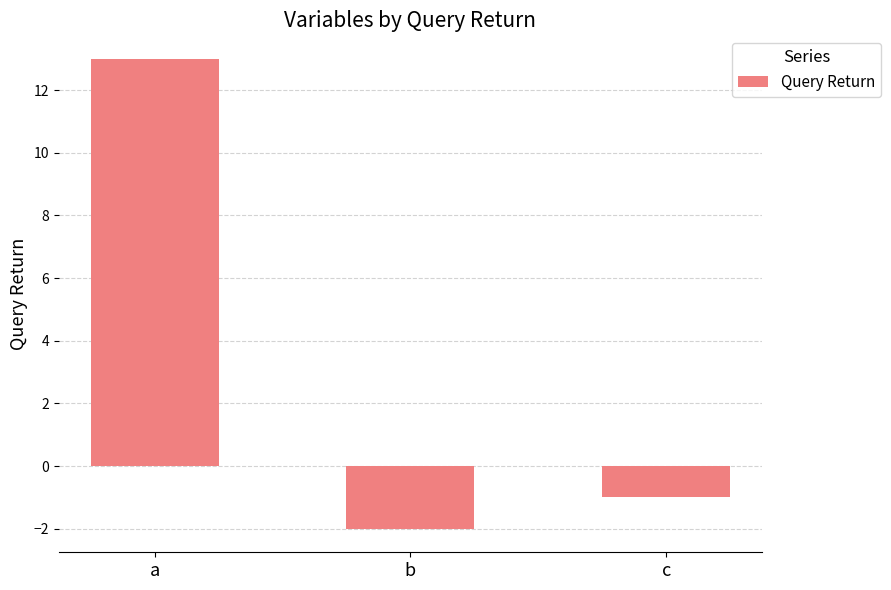

Reading right to left, transcribe all the data shown in this chart.

-1	-2	13